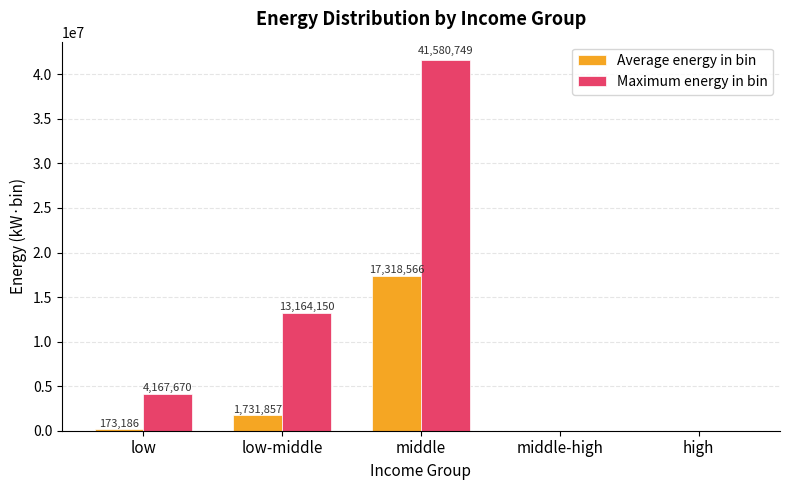

Where is Maximum energy in bin nearest to the value 20790374?

low-middle